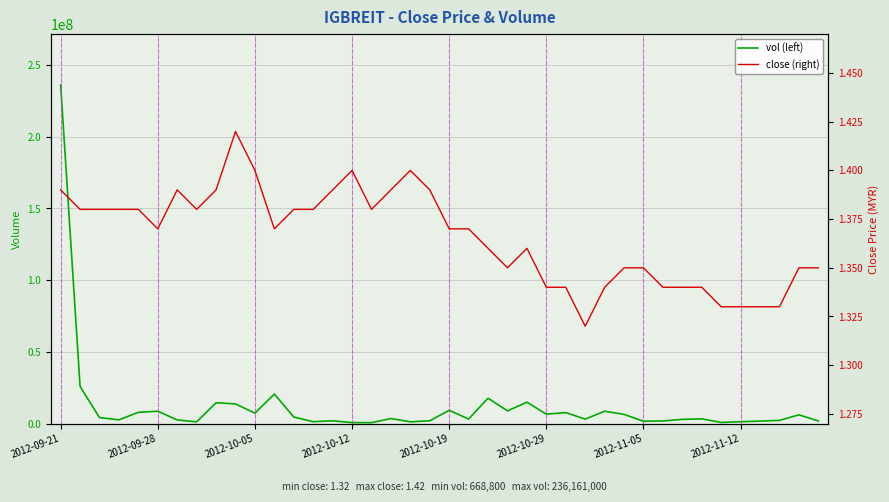

True or false: vol has more than 0 points higher than both neighbors.

True